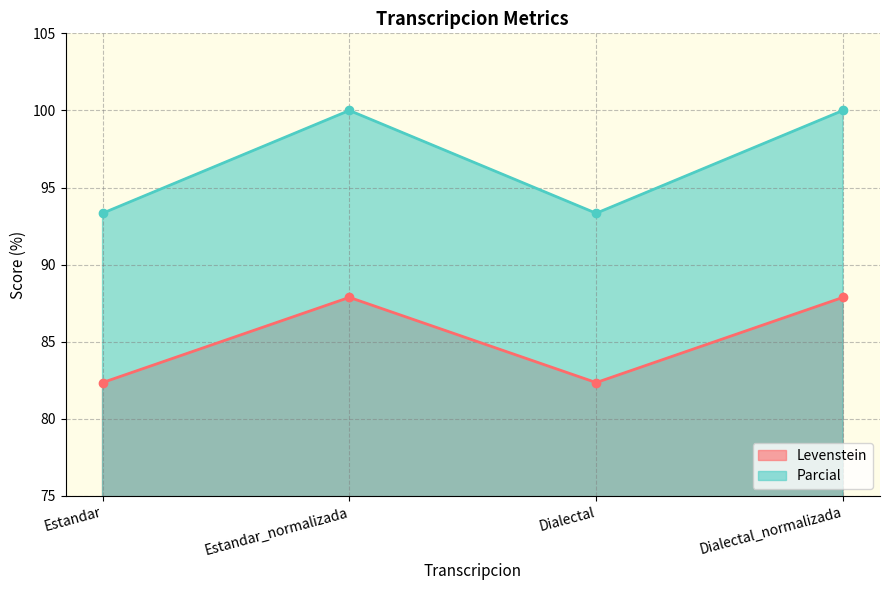

Rank the series at Estandar from highest to lowest value.

Parcial, Levenstein